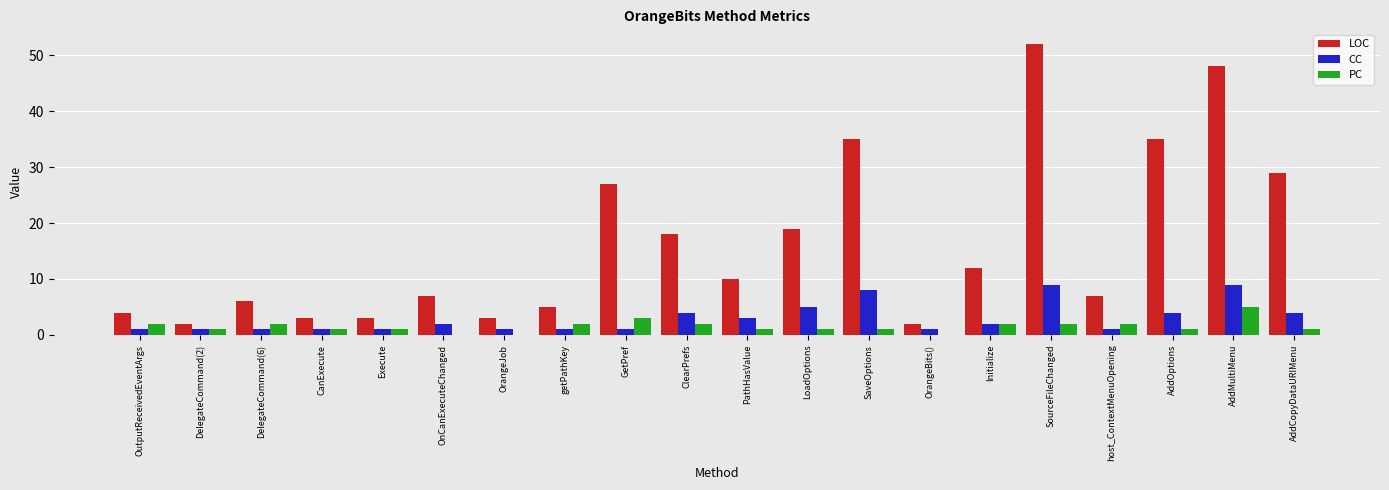

Which category has the highest value in the LOC series?

SourceFileChanged